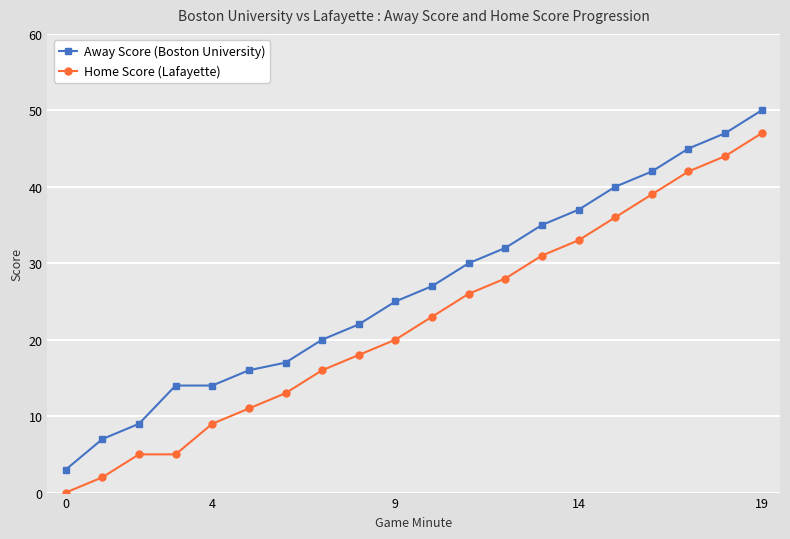

Rank the series by their maximum value, from lowest to highest.

Home Score (Lafayette), Away Score (Boston University)